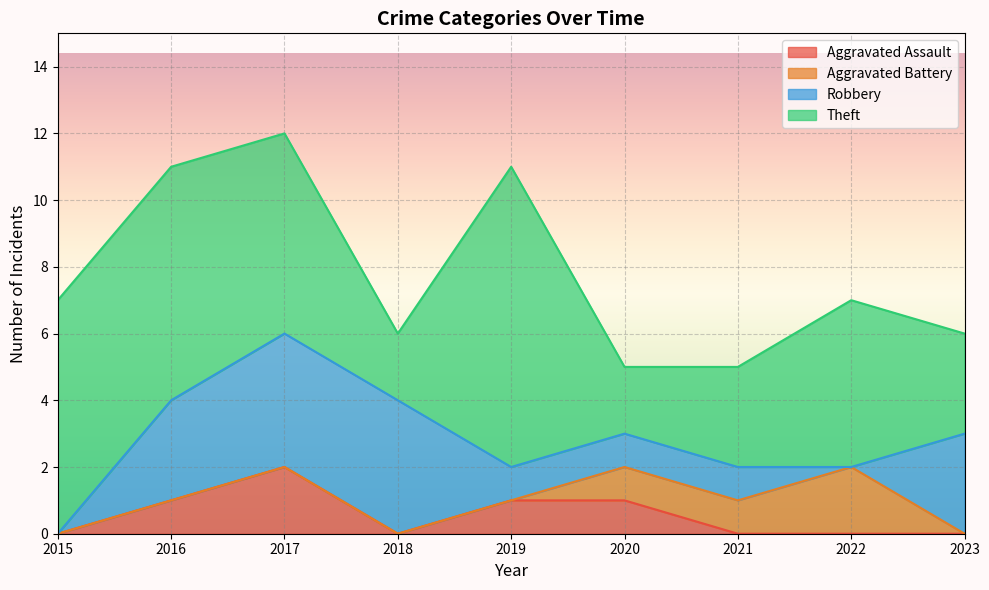

Read the Theft value at 2019.

9